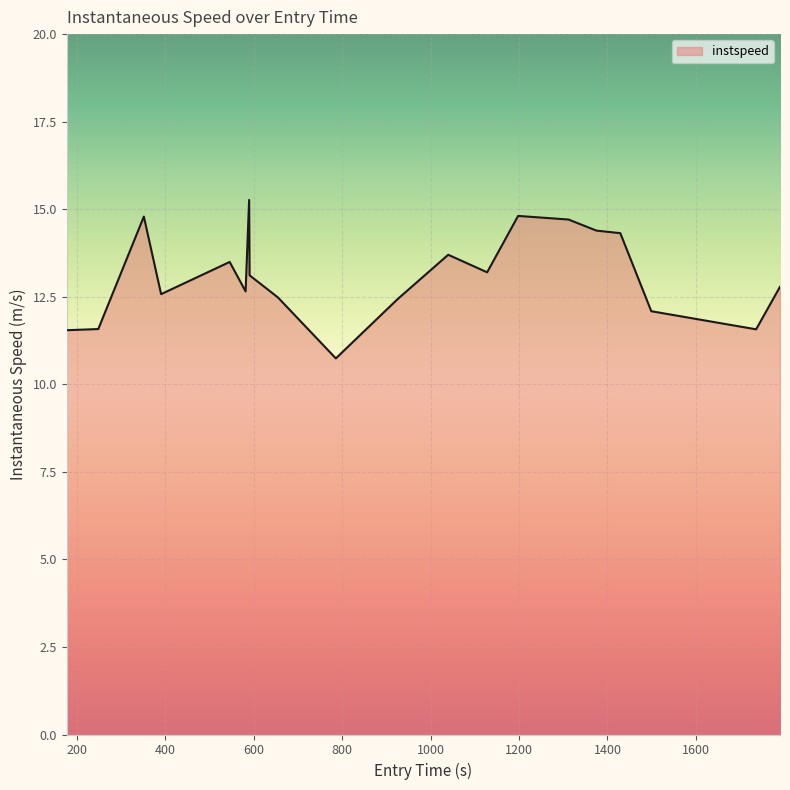

What is the difference between the maximum and minimum values?

4.5